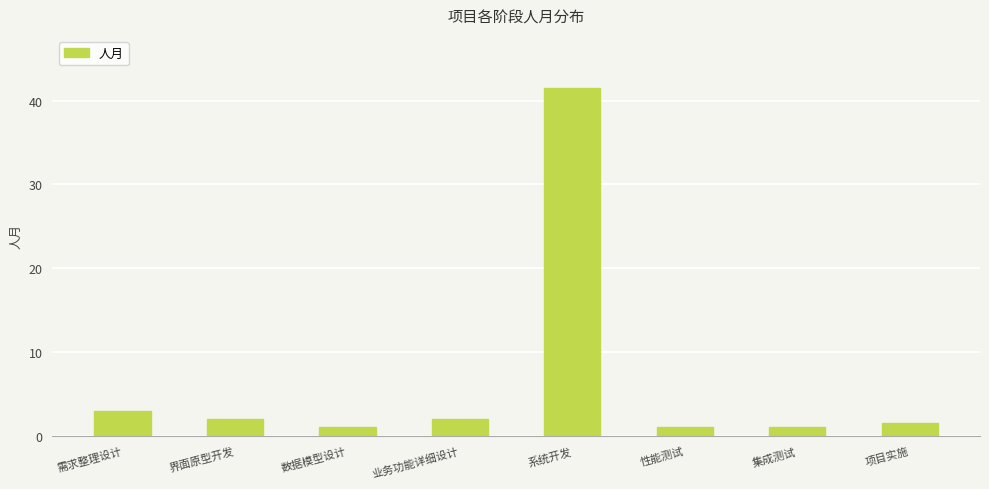

What is the difference between the maximum and second lowest values?

40.5